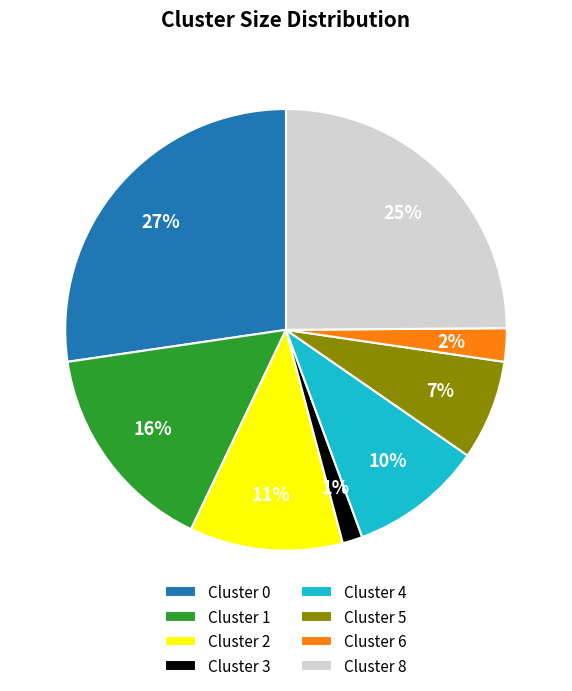

Which has a higher value, Cluster 2 or Cluster 4?

Cluster 2